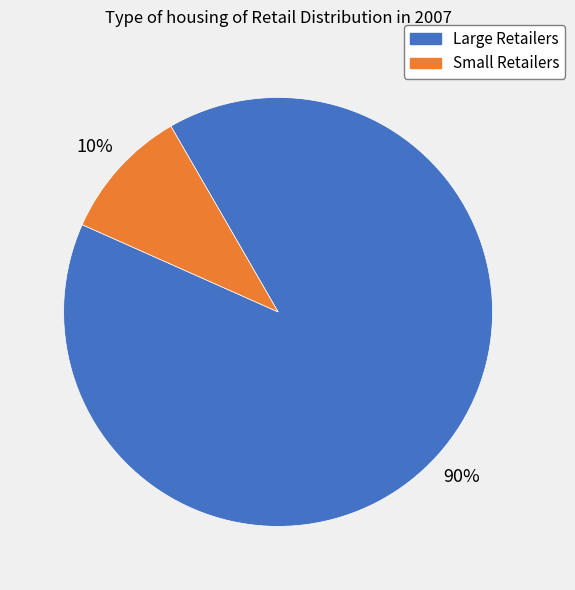

To the nearest percent, what percentage of the pie is Large Retailers?

90%